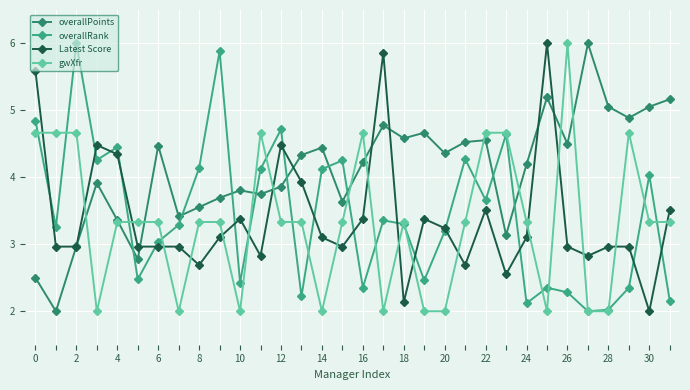

What are all the series names shown in the legend?

overallPoints, overallRank, Latest Score, gwXfr